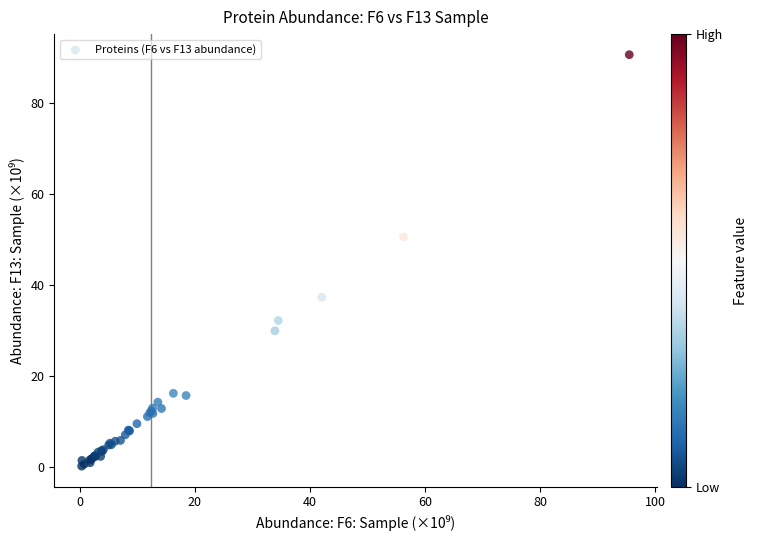

What Y value in the scatter plot is closest to 45?

50.7